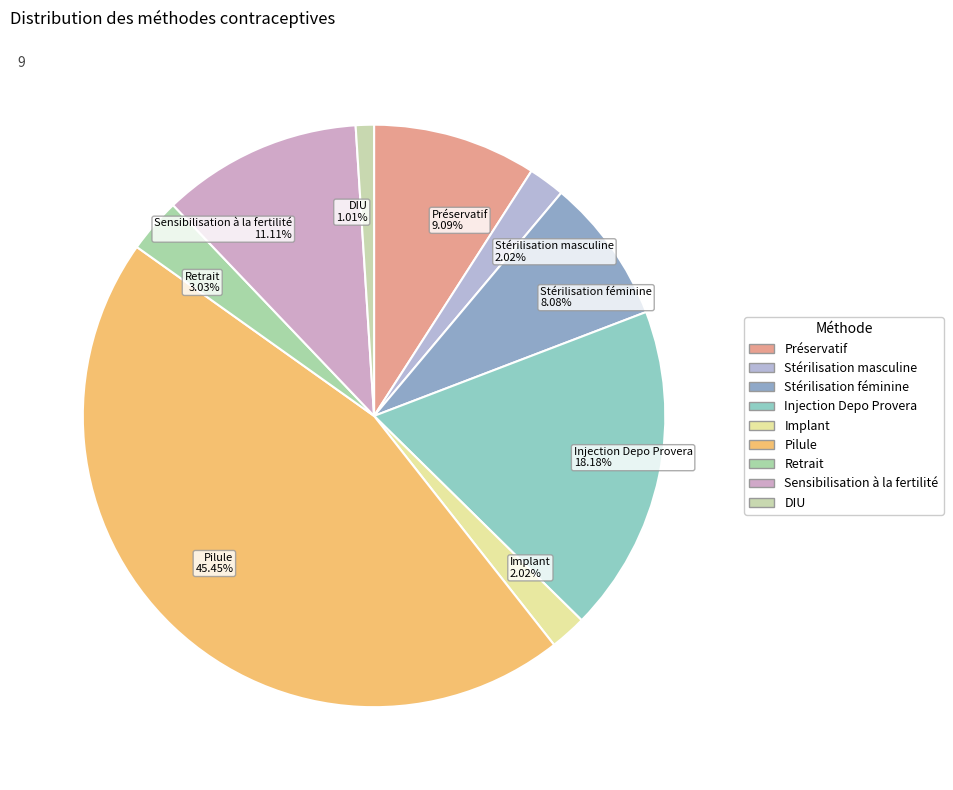

To the nearest percent, what portion does Préservatif represent?

9%